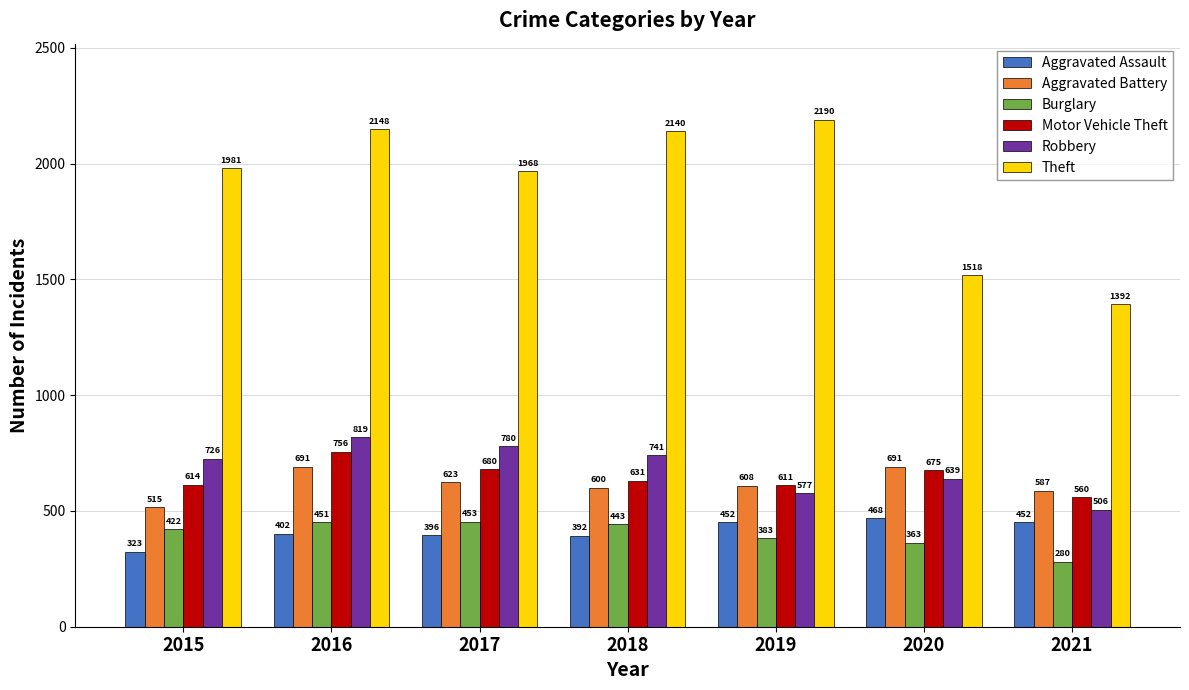

The Theft series shows 1981 at 2015. True or false?

True